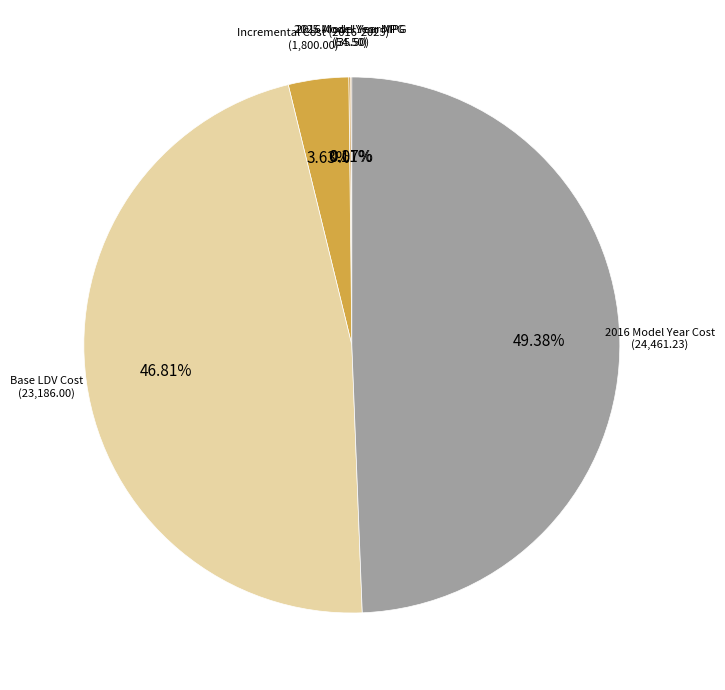

What portion of the pie excludes Incremental Cost (2016-2025)?

96.4%